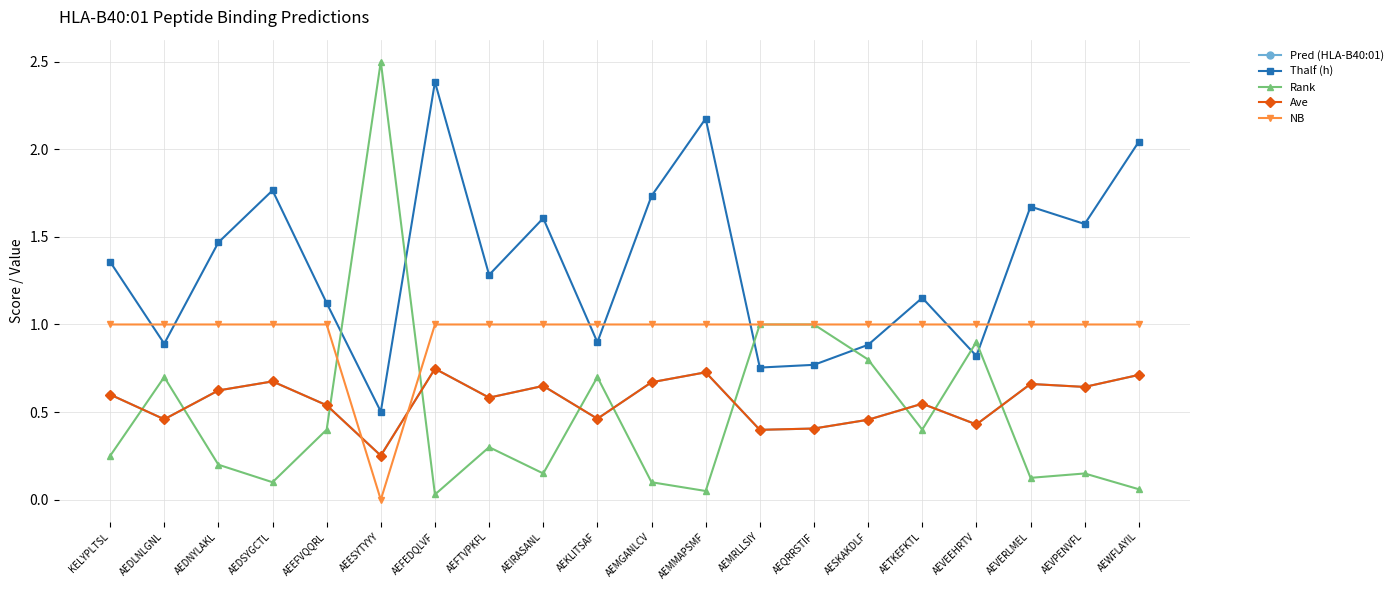

Between KELYPLTSL and AEDSYGCTL, which series saw the biggest shift?

Thalf (h)